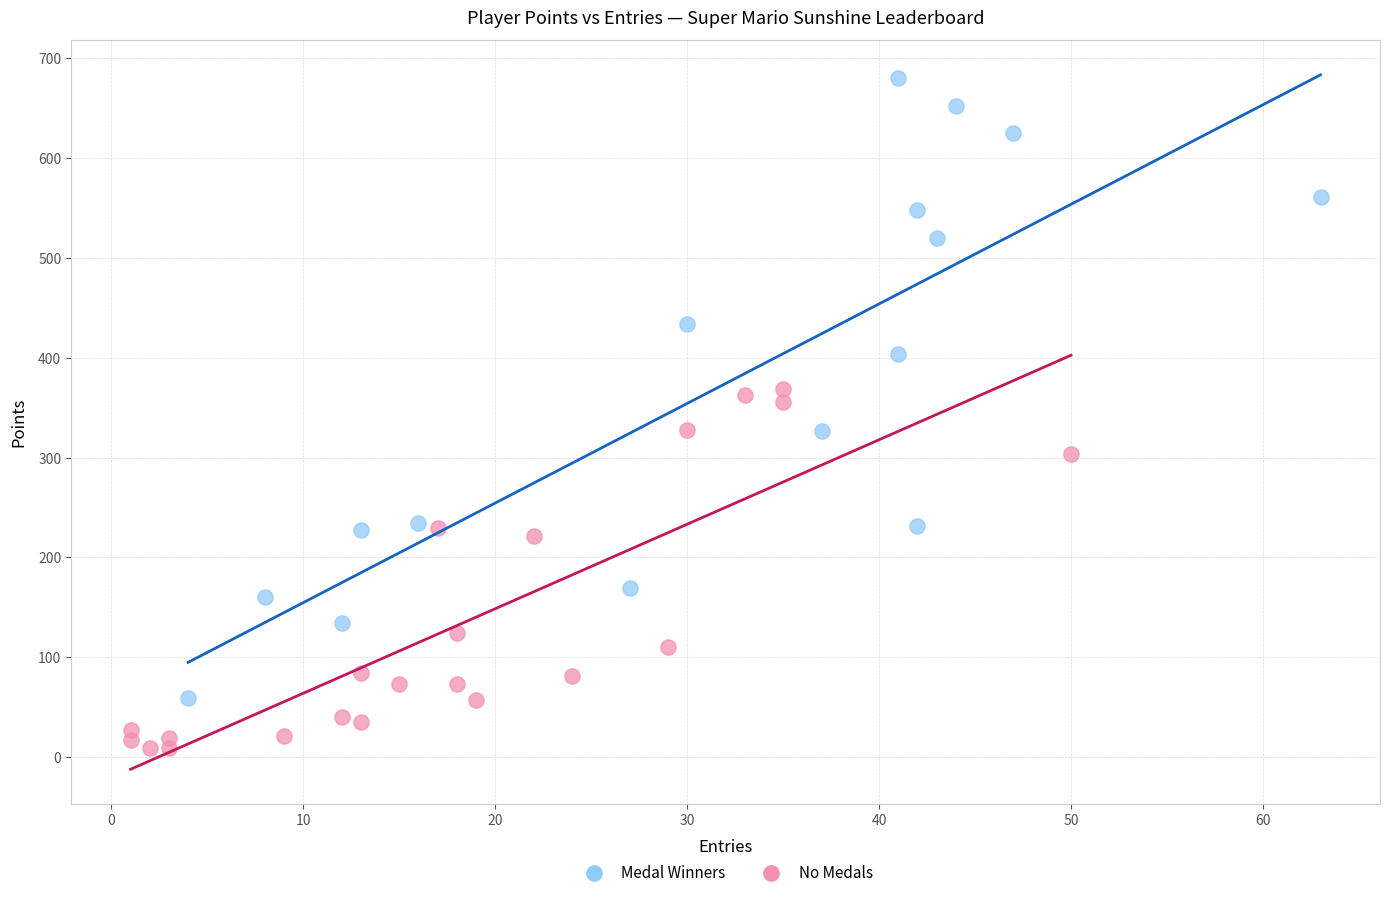

Which series contains the lowest Y value?

No Medals